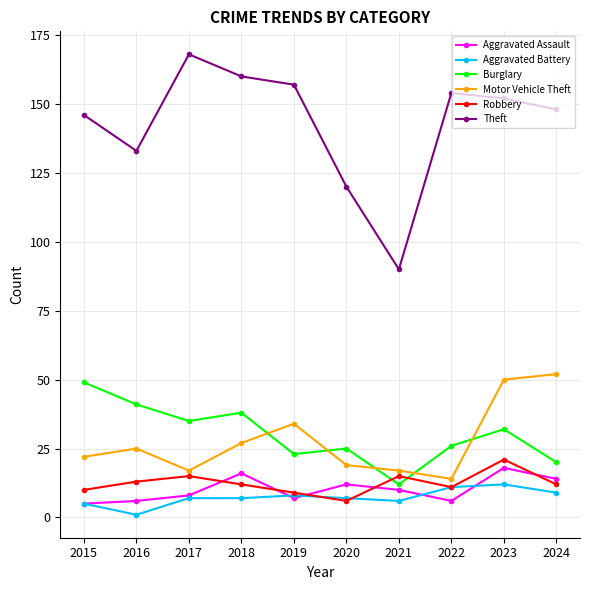

The Burglary series shows 36 at 2024. True or false?

False